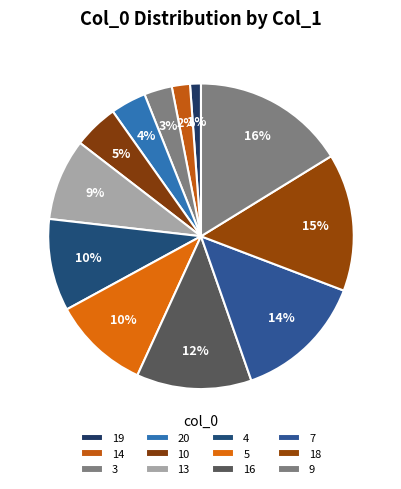

Which slice is the smallest?

19